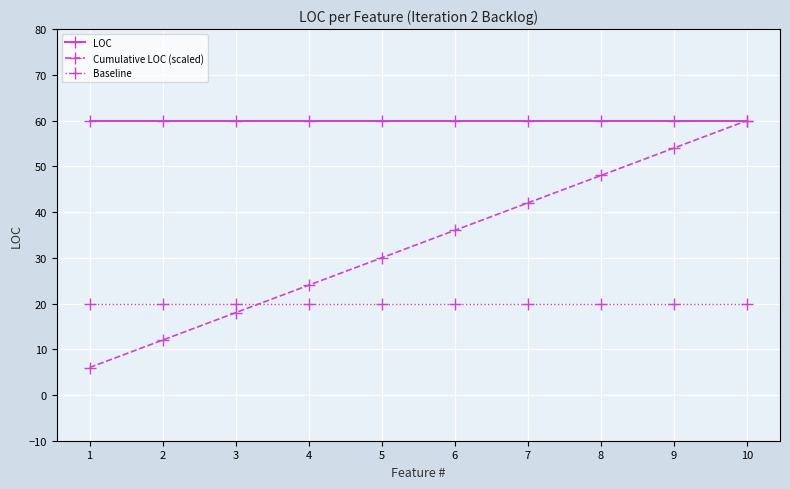

At which category does the chart reach its minimum across all series?

1